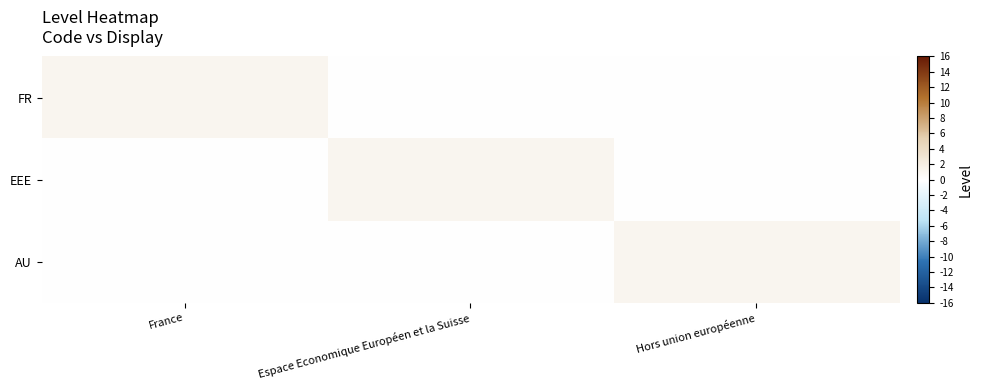

At how many categories does at least one series exceed 0?

3